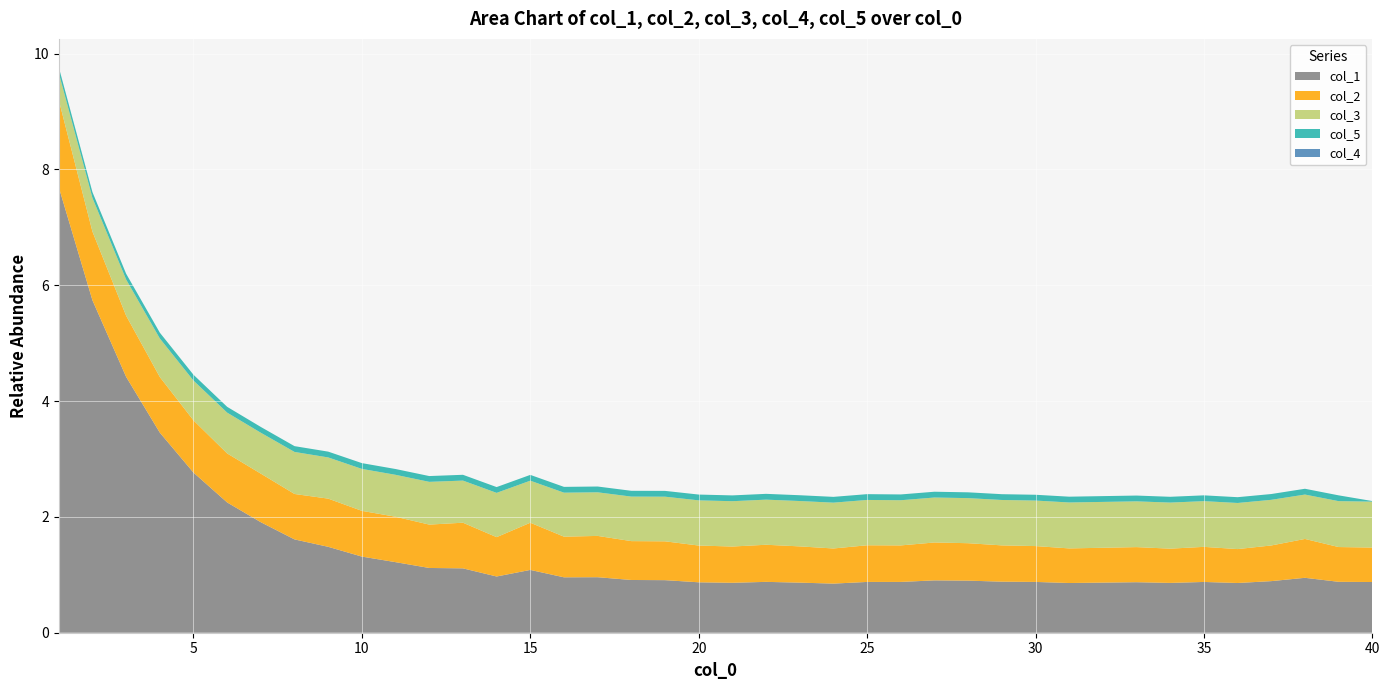

Reading left to right, what are all the values shown in this chart?

col_1: 0=7.7	1=5.7	2=4.4	3=3.5	4=2.8	5=2.2	6=1.9	7=1.6	8=1.5	9=1.3	10=1.2	11=1.1	12=1.1	13=1.0	14=1.1	15=1.0	16=1.0	17=0.9	18=0.9	19=0.9	20=0.9	21=0.9	22=0.9	23=0.8	24=0.9	25=0.9	26=0.9	27=0.9	28=0.9	29=0.9	30=0.9	31=0.9	32=0.9	33=0.9	34=0.9	35=0.9	36=0.9	37=0.9	38=0.9	39=0.9
col_2: 0=1.5	1=1.2	2=1.1	3=1.0	4=0.9	5=0.8	6=0.8	7=0.8	8=0.8	9=0.8	10=0.8	11=0.7	12=0.8	13=0.7	14=0.8	15=0.7	16=0.7	17=0.7	18=0.7	19=0.6	20=0.6	21=0.6	22=0.6	23=0.6	24=0.6	25=0.6	26=0.7	27=0.6	28=0.6	29=0.6	30=0.6	31=0.6	32=0.6	33=0.6	34=0.6	35=0.6	36=0.6	37=0.7	38=0.6	39=0.6
col_3: 0=0.5	1=0.6	2=0.6	3=0.7	4=0.7	5=0.7	6=0.7	7=0.7	8=0.7	9=0.7	10=0.7	11=0.7	12=0.7	13=0.8	14=0.7	15=0.8	16=0.8	17=0.8	18=0.8	19=0.8	20=0.8	21=0.8	22=0.8	23=0.8	24=0.8	25=0.8	26=0.8	27=0.8	28=0.8	29=0.8	30=0.8	31=0.8	32=0.8	33=0.8	34=0.8	35=0.8	36=0.8	37=0.8	38=0.8	39=0.8
col_4: 0=0.0	1=0.0	2=0.0	3=0.0	4=0.0	5=0.0	6=0.0	7=0.0	8=0.0	9=0.0	10=0.0	11=0.0	12=0.0	13=0.0	14=0.0	15=0.0	16=0.0	17=0.0	18=0.0	19=0.0	20=0.0	21=0.0	22=0.0	23=0.0	24=0.0	25=0.0	26=0.0	27=0.0	28=0.0	29=0.0	30=0.0	31=0.0	32=0.0	33=0.0	34=0.0	35=0.0	36=0.0	37=0.0	38=0.0	39=0.0
col_5: 0=0.1	1=0.1	2=0.1	3=0.1	4=0.1	5=0.1	6=0.1	7=0.1	8=0.1	9=0.1	10=0.1	11=0.1	12=0.1	13=0.1	14=0.1	15=0.1	16=0.1	17=0.1	18=0.1	19=0.1	20=0.1	21=0.1	22=0.1	23=0.1	24=0.1	25=0.1	26=0.1	27=0.1	28=0.1	29=0.1	30=0.1	31=0.1	32=0.1	33=0.1	34=0.1	35=0.1	36=0.1	37=0.1	38=0.1	39=0.0